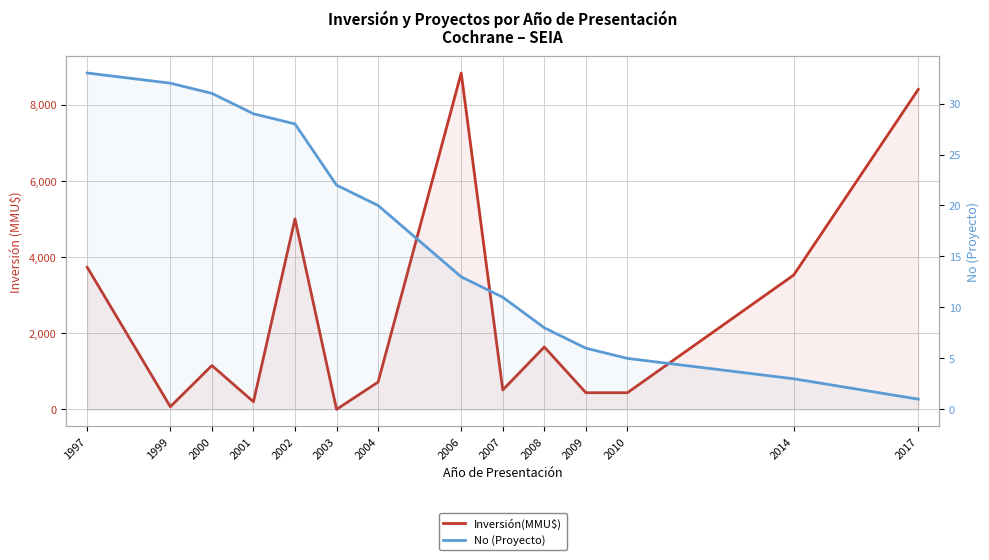

What is the difference between the Inversión(MMU$) values at 1999 and 2001?

130